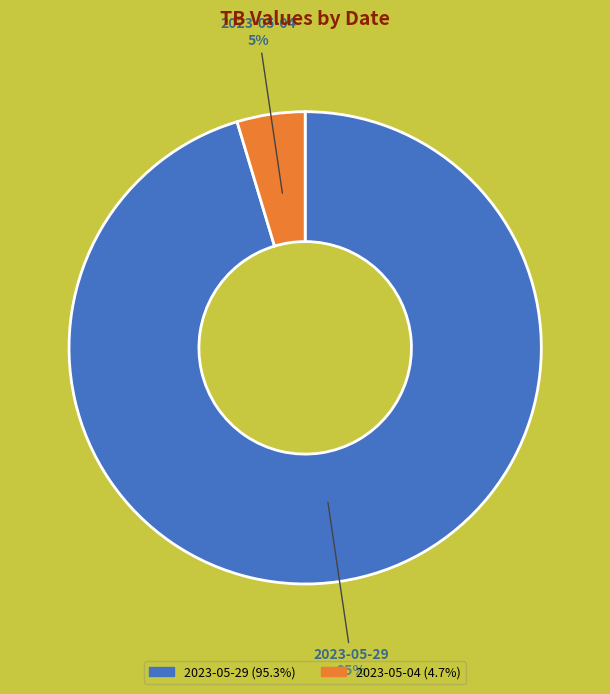

To the nearest percent, what is the combined percentage of 2023-05-04 and 2023-05-29?

100%